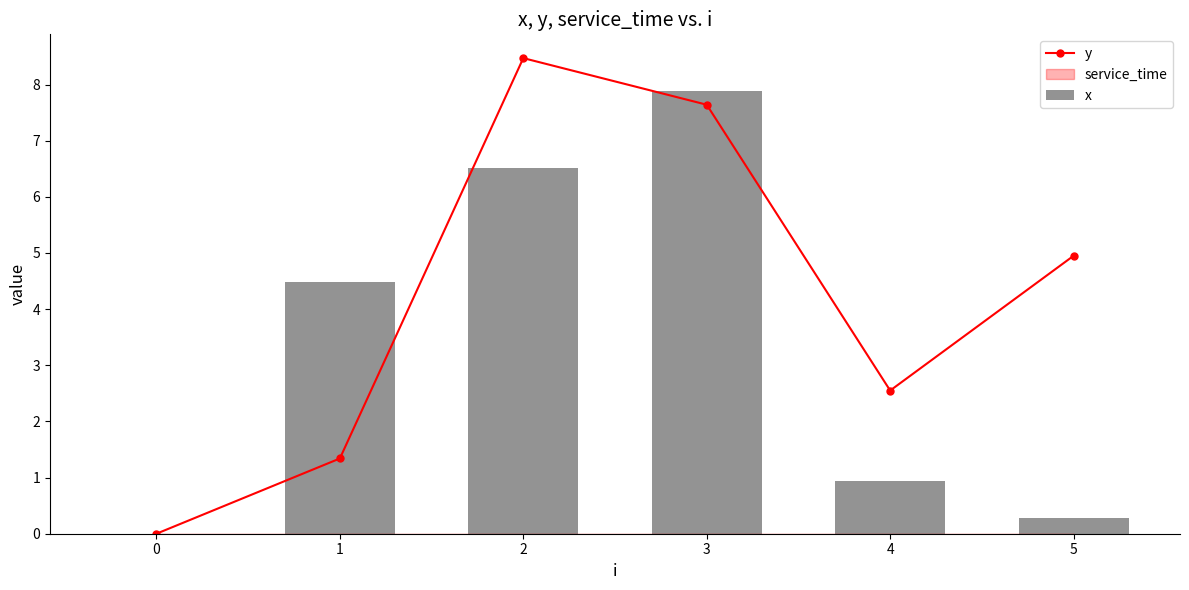

Reading right to left, what are all the values shown in this chart?

5.0	2.5	7.6	8.5	1.3	0.0